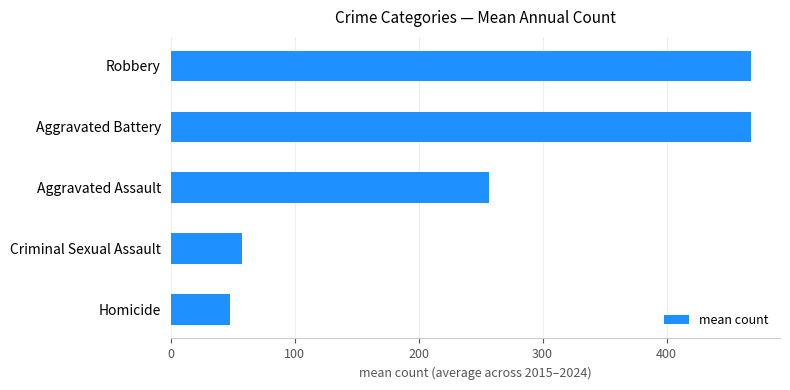

What is the difference between the second highest and second lowest values?

410.4